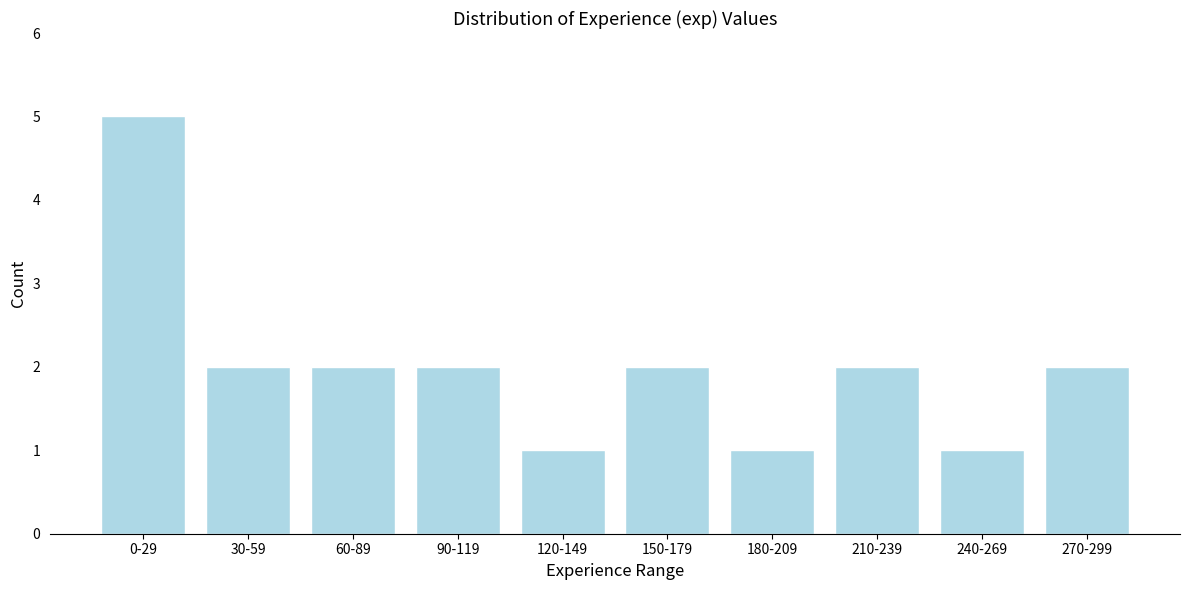

Reading right to left, what are all the values shown in this chart?

270-299=2	240-269=1	210-239=2	180-209=1	150-179=2	120-149=1	90-119=2	60-89=2	30-59=2	0-29=5